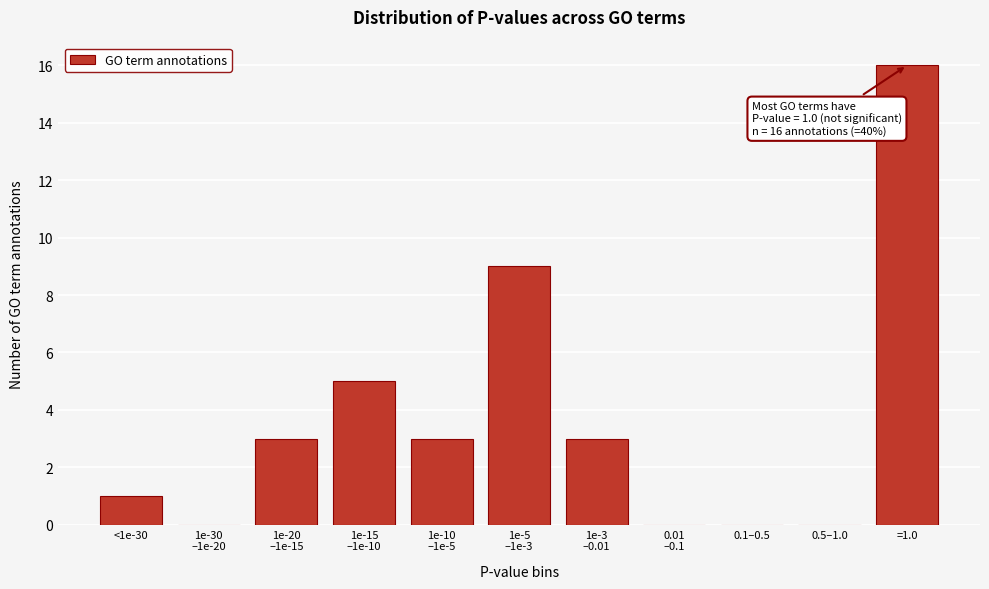

What is the sum of all values?

40